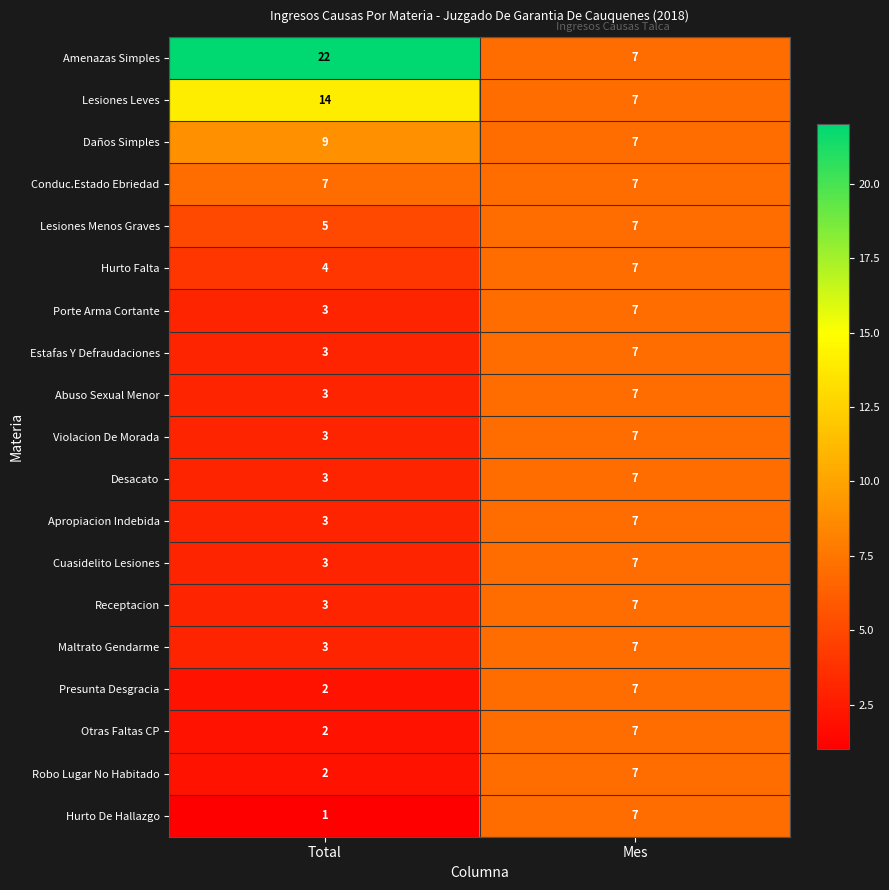

What is the difference between the Presunta Desgracia values at Total and Mes?

5